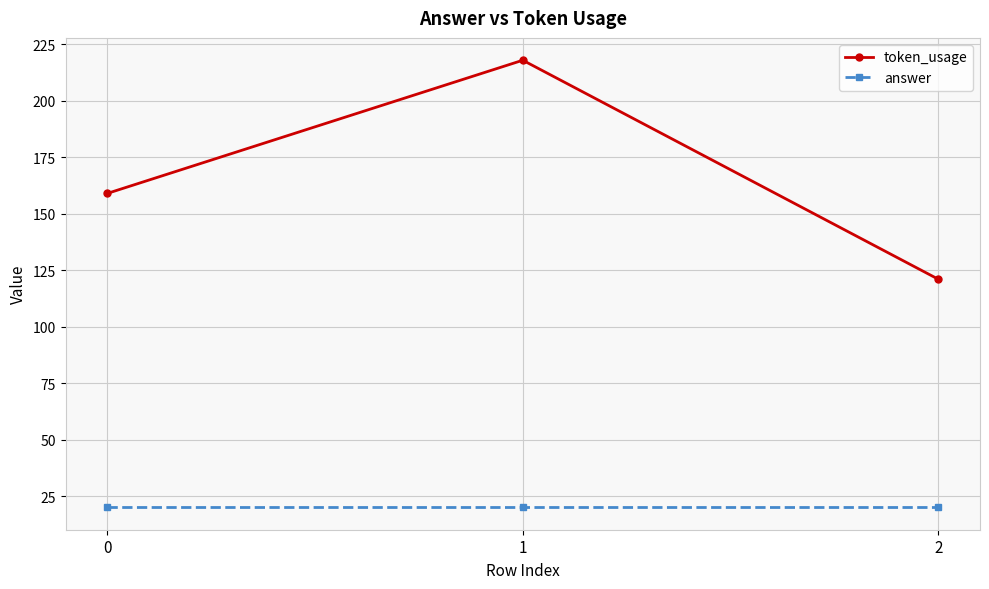

Is this an area chart (filled region under the line)?

No